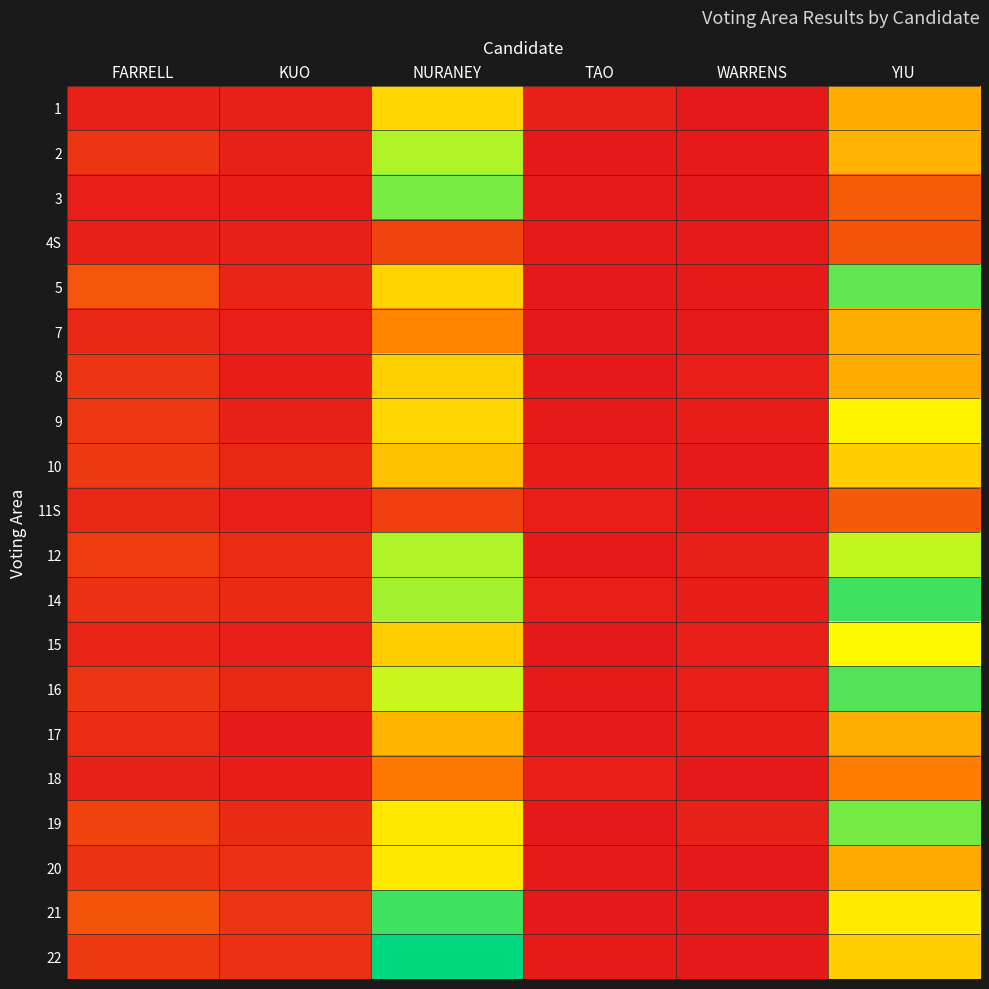

What is the maximum value shown in the chart?

141